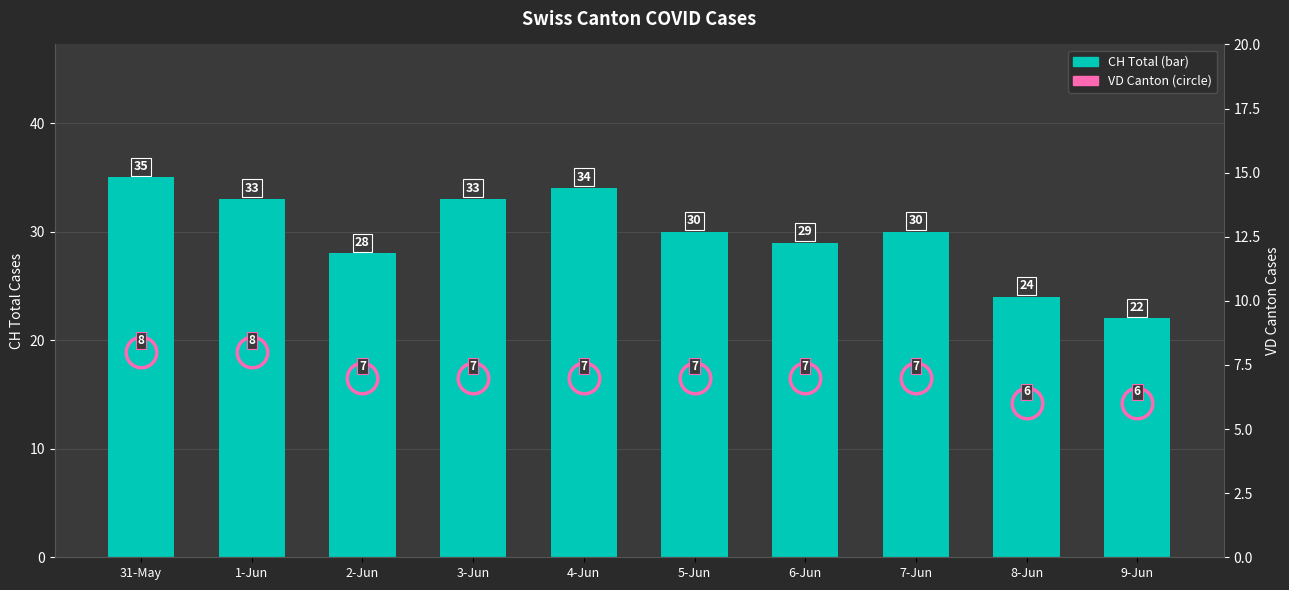

Rank the series by their maximum value, from lowest to highest.

VD, CH (Total Switzerland)